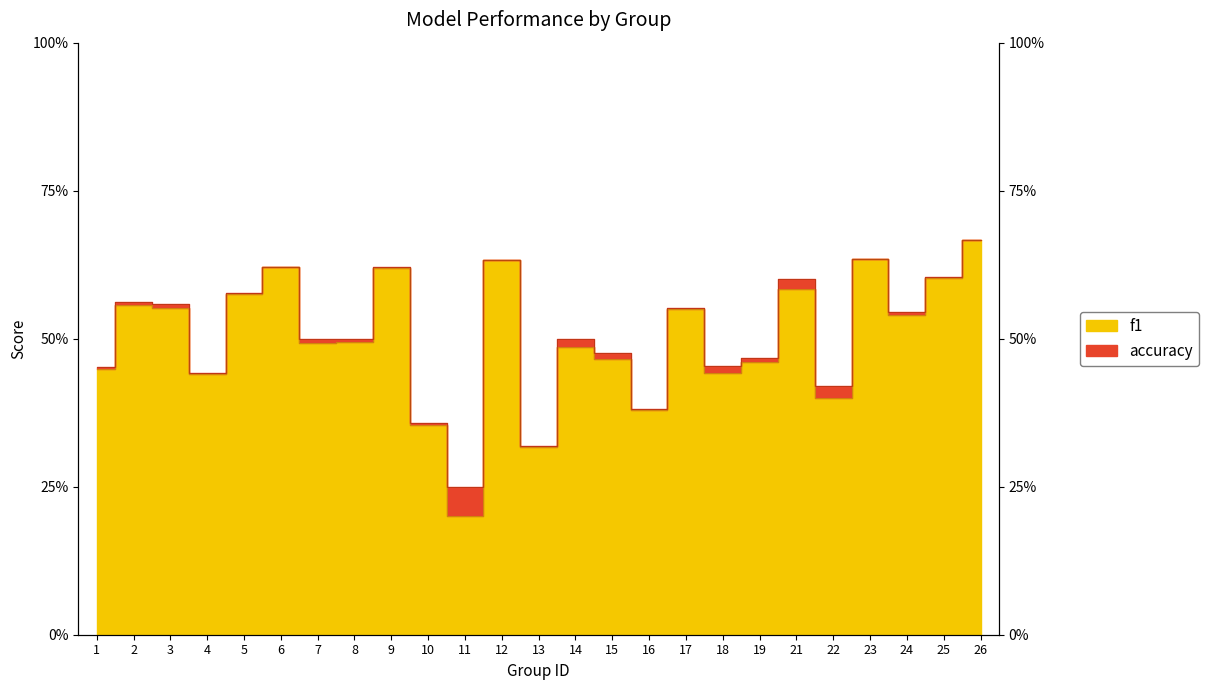

Reading right to left, list all the values displayed in this chart.

f1: 26=0.7	25=0.6	24=0.5	23=0.6	22=0.4	21=0.6	19=0.5	18=0.4	17=0.5	16=0.4	15=0.5	14=0.5	13=0.3	12=0.6	11=0.2	10=0.4	9=0.6	8=0.5	7=0.5	6=0.6	5=0.6	4=0.4	3=0.6	2=0.6	1=0.4
accuracy: 26=0.7	25=0.6	24=0.5	23=0.6	22=0.4	21=0.6	19=0.5	18=0.5	17=0.6	16=0.4	15=0.5	14=0.5	13=0.3	12=0.6	11=0.2	10=0.4	9=0.6	8=0.5	7=0.5	6=0.6	5=0.6	4=0.4	3=0.6	2=0.6	1=0.5